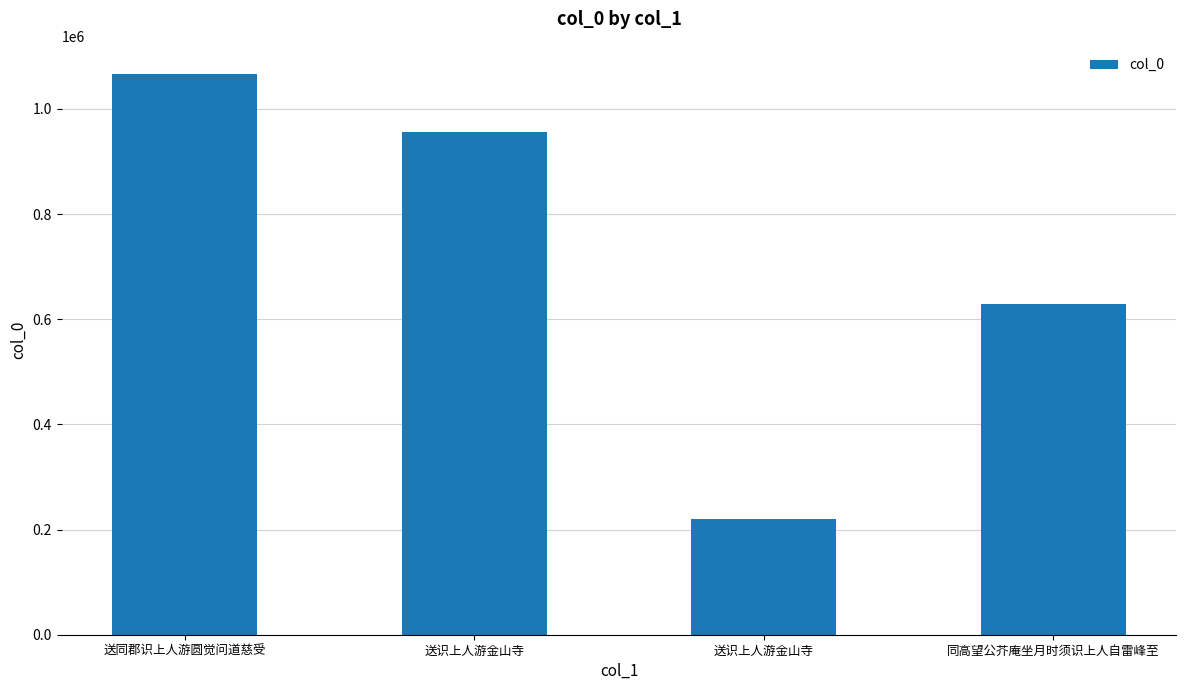

Is it true that the value at 送同郡识上人游圆觉问道慈受 is 400052?

False